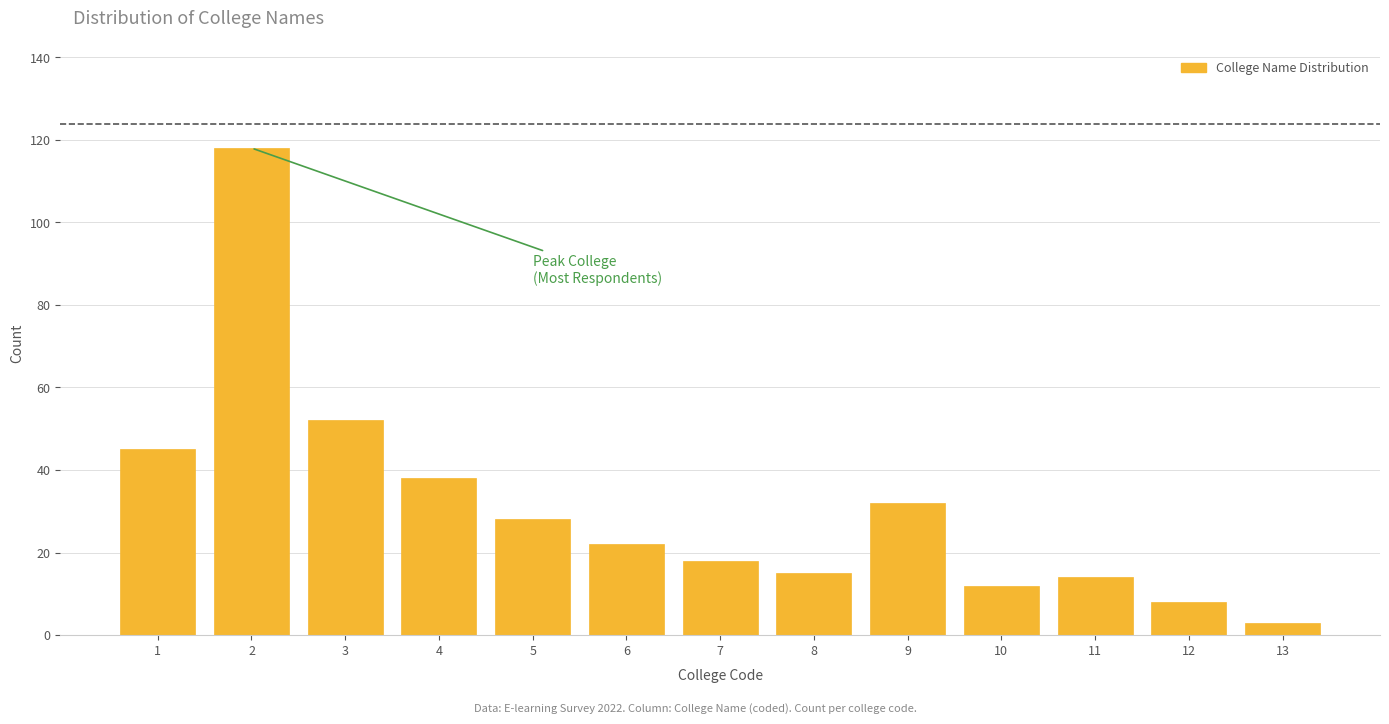

Reading right to left, list all the values displayed in this chart.

3	8	14	12	32	15	18	22	28	38	52	118	45